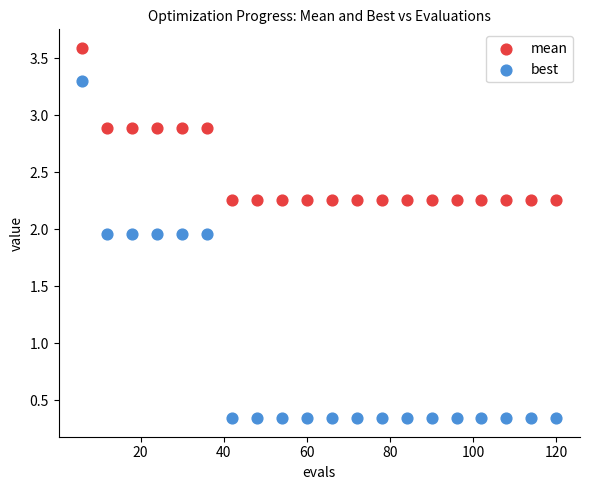

Which series reaches the maximum Y coordinate?

mean